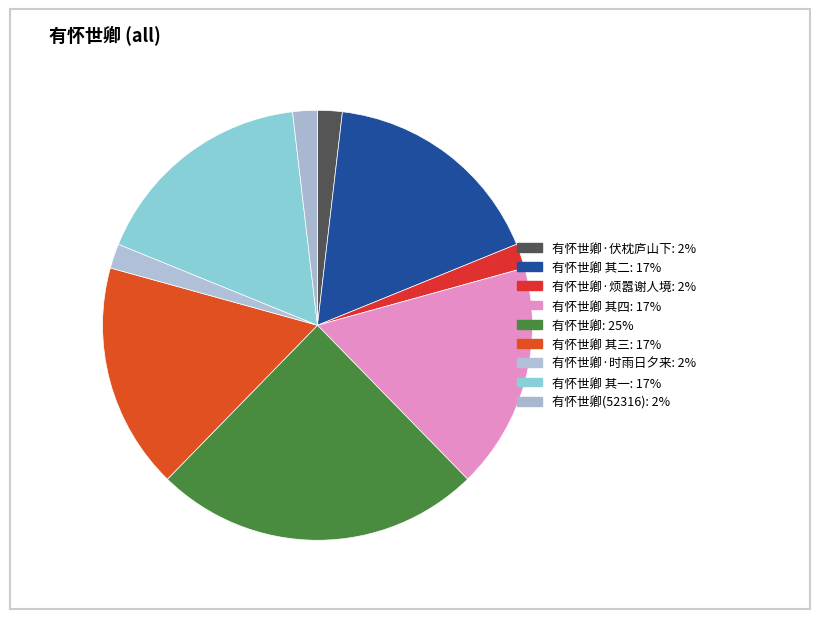

How many slices are in this pie chart?

9